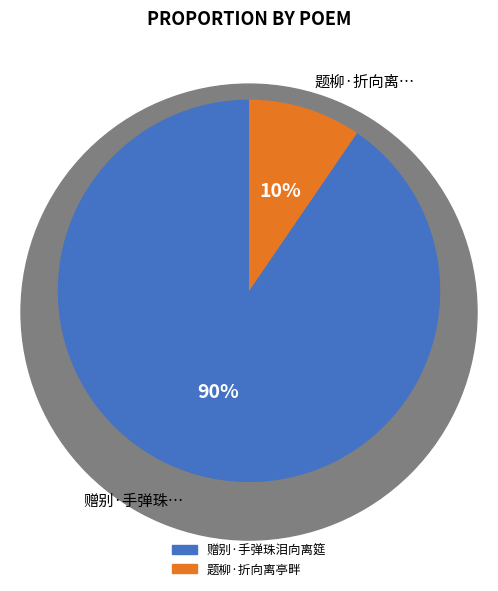

To the nearest percent, what is the average slice percentage?

50%